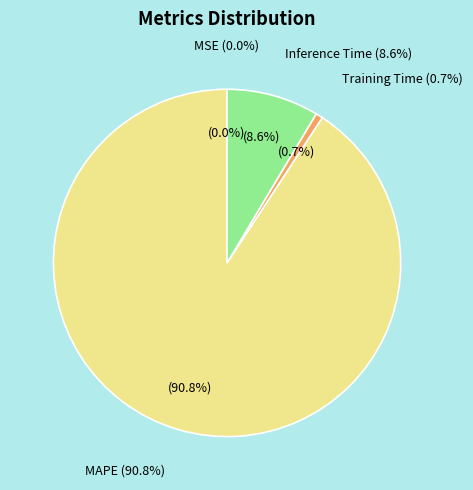

Count the number of slices in the pie.

4